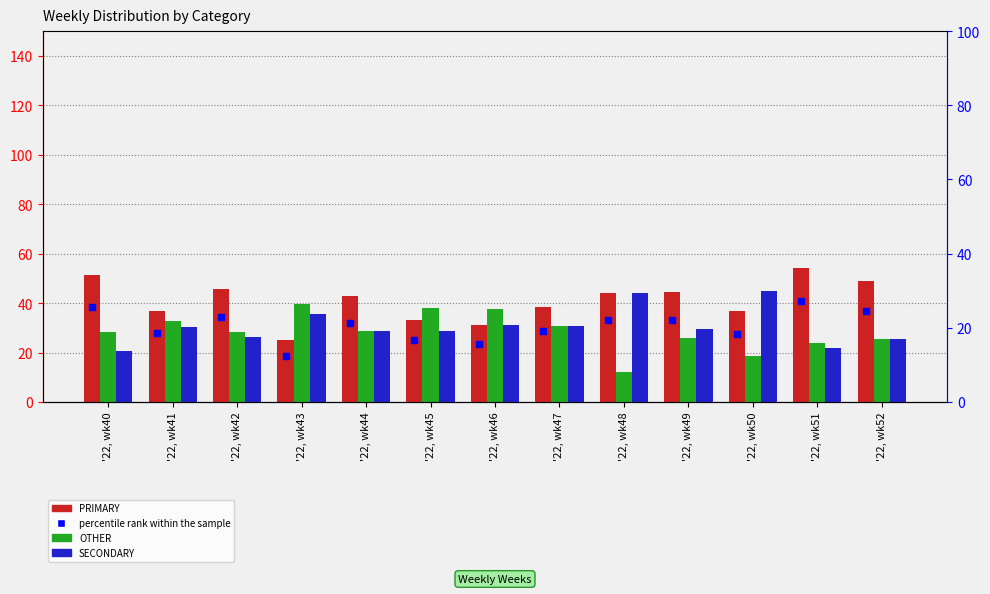

At which category is the sum across all series the highest?

'22, wk51